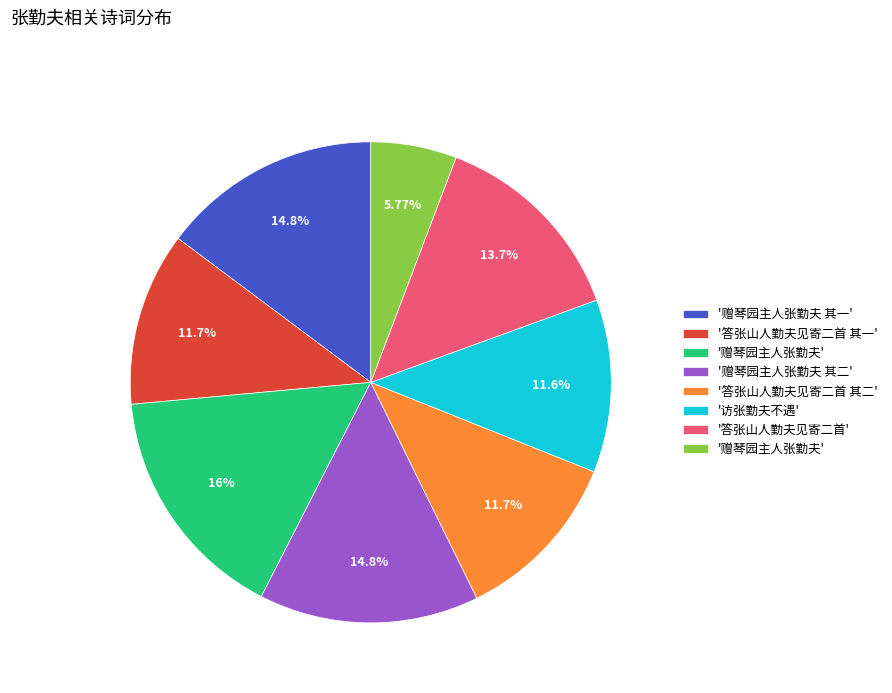

Is there any slice that represents more than half of the pie?

No